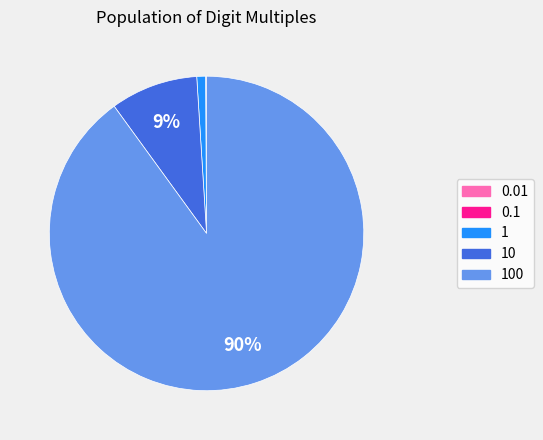

To the nearest percent, what is the difference between the largest and smallest slice percentages?

90%